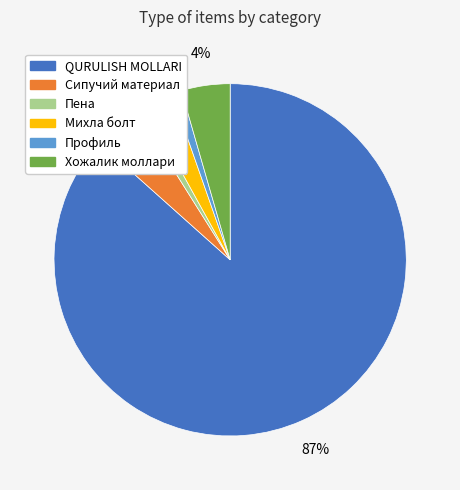

To the nearest percent, what is the difference between the Михла болт and Профиль slice percentages?

2%